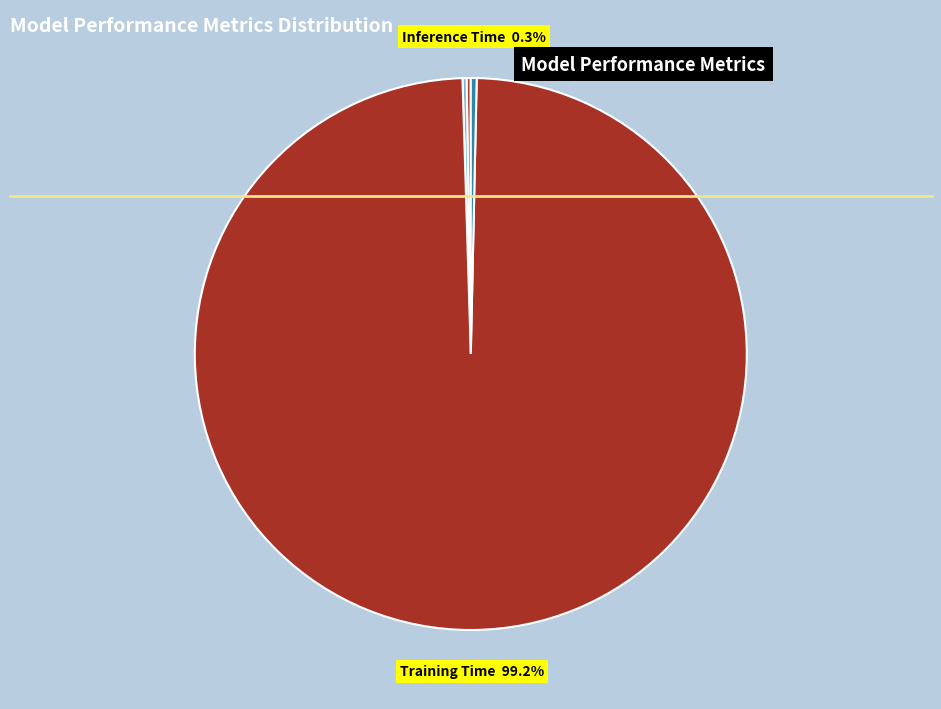

Which category has the biggest portion of the pie?

Training Time